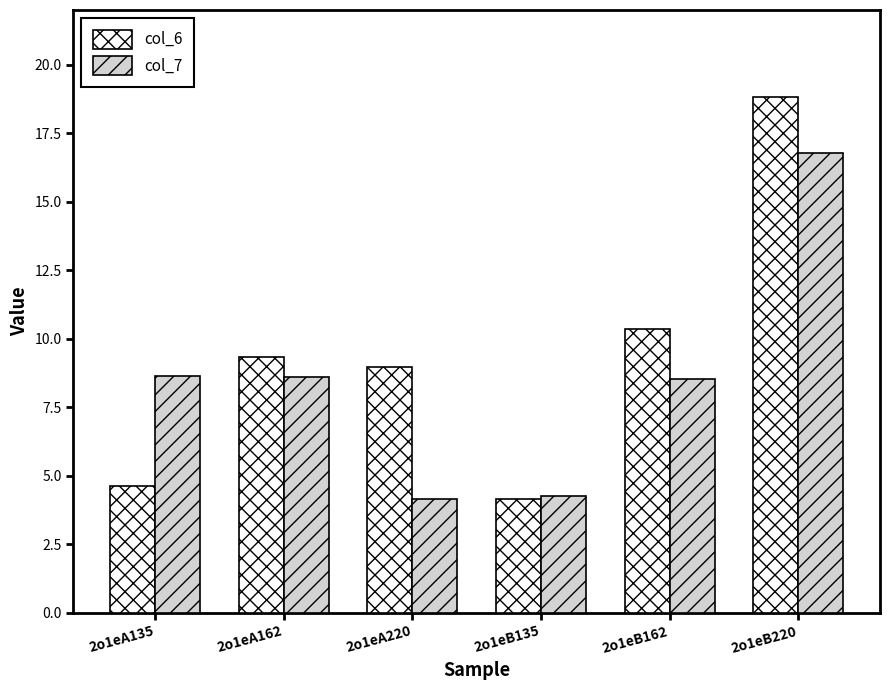

Which series has the largest total across all categories?

col_6